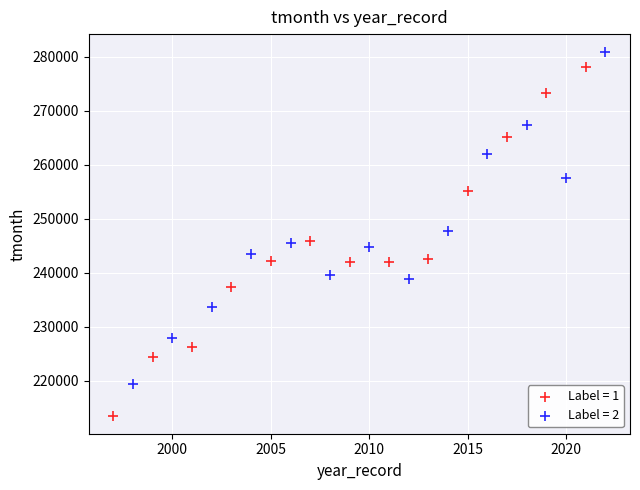

Which series contains the lowest Y value?

Label = 1